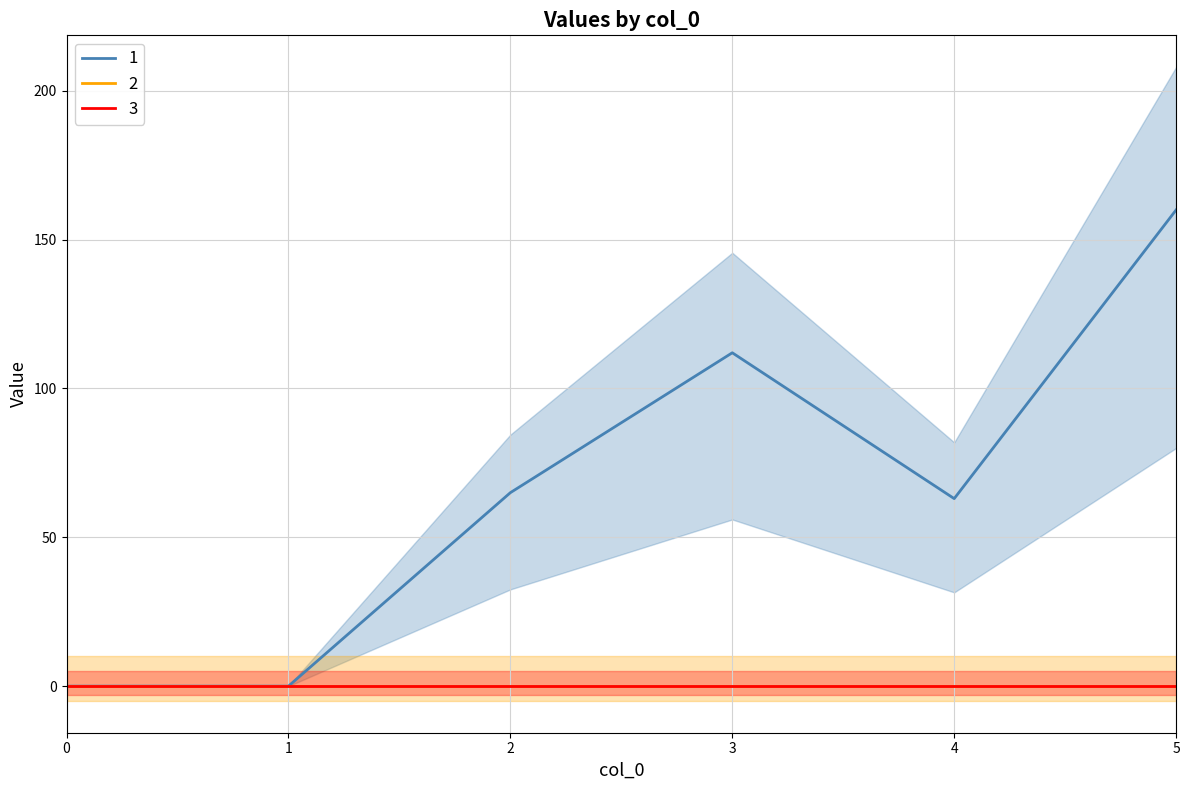

True or false: 6 and 2 intersect in this chart.

False